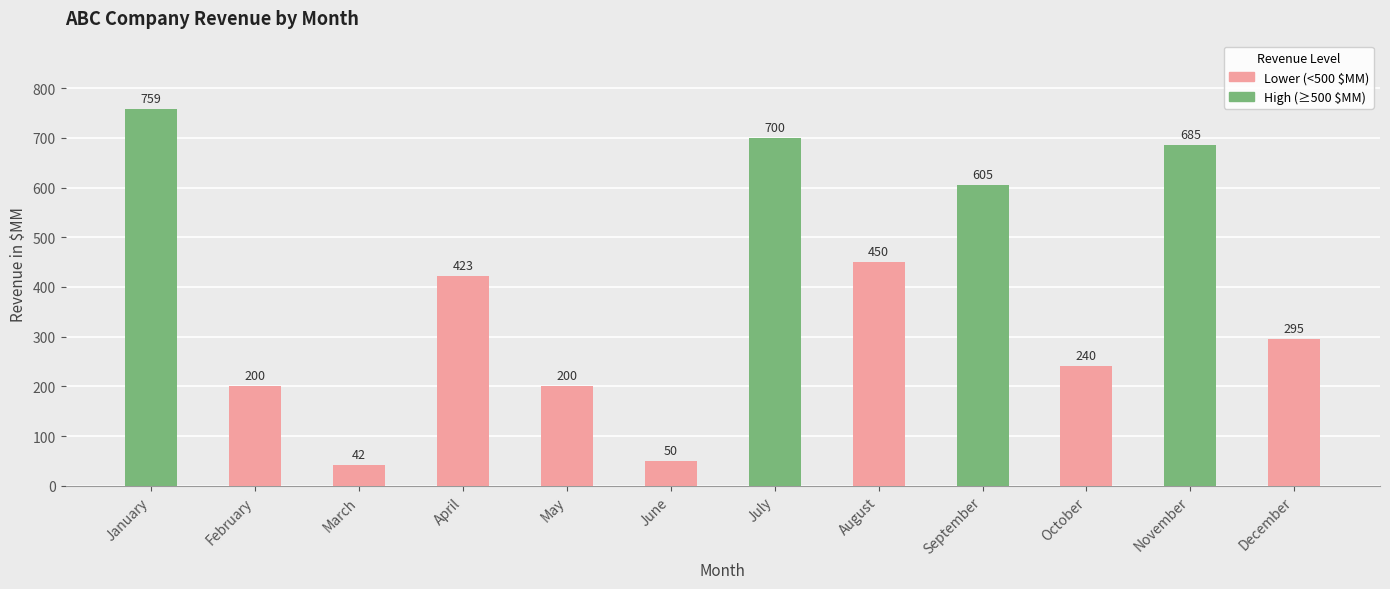

The chart shows a value of 19 at June. True or false?

False